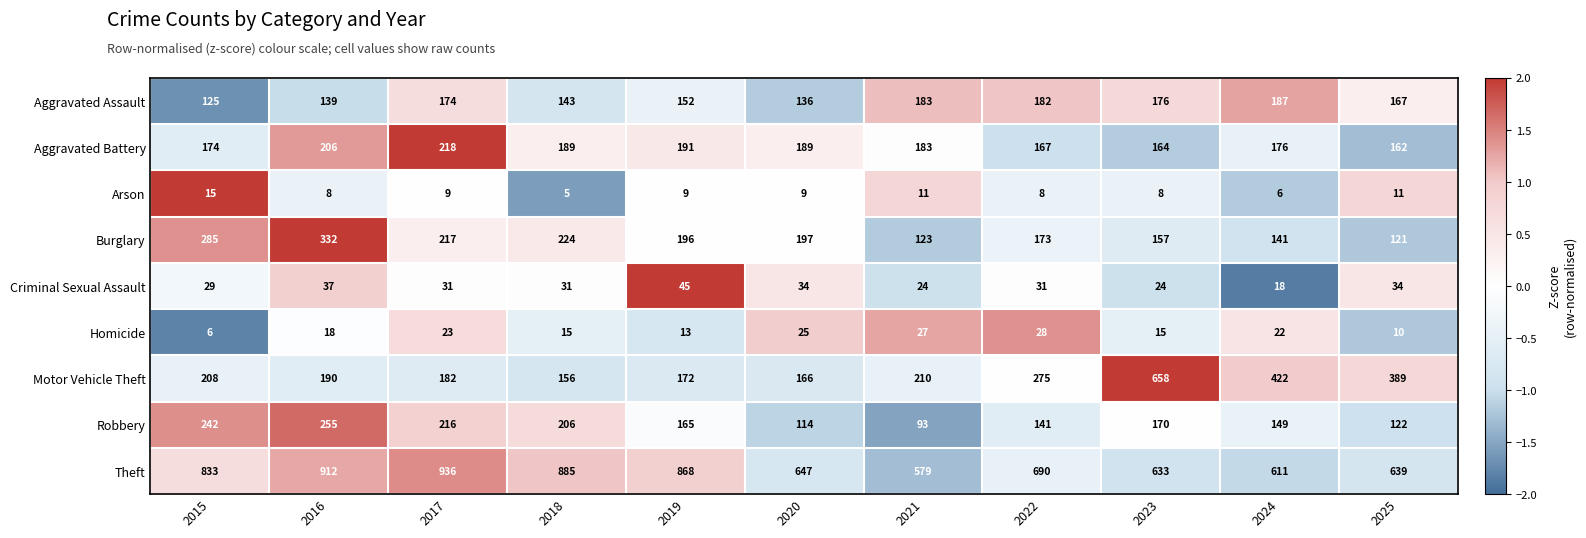

How many data points does each series have?

11